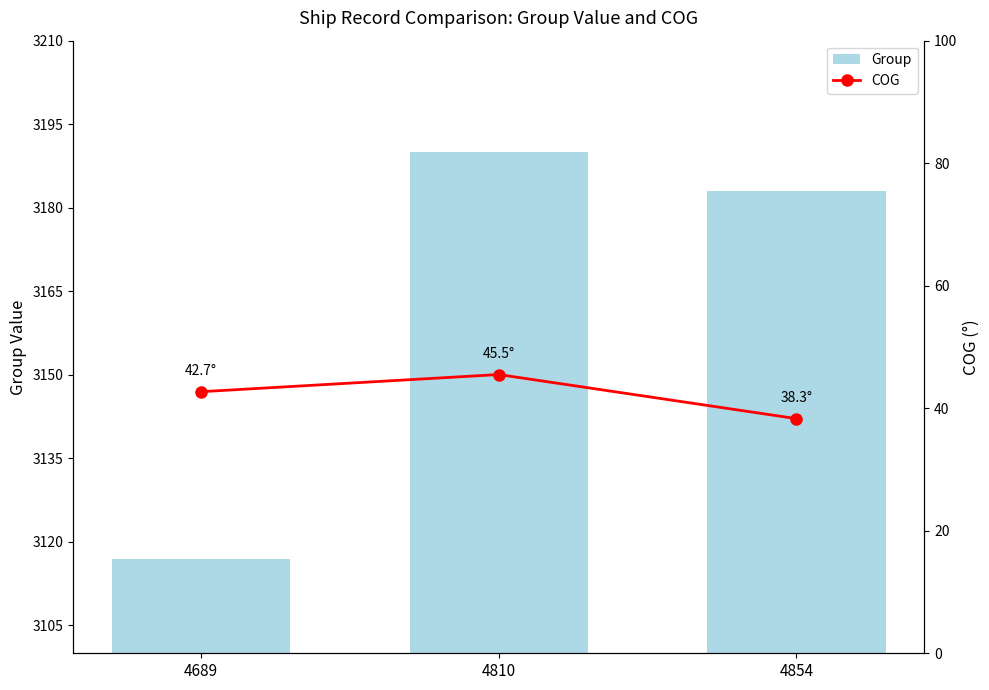

Is it true that Group equals 3117.0 at 4689?

True